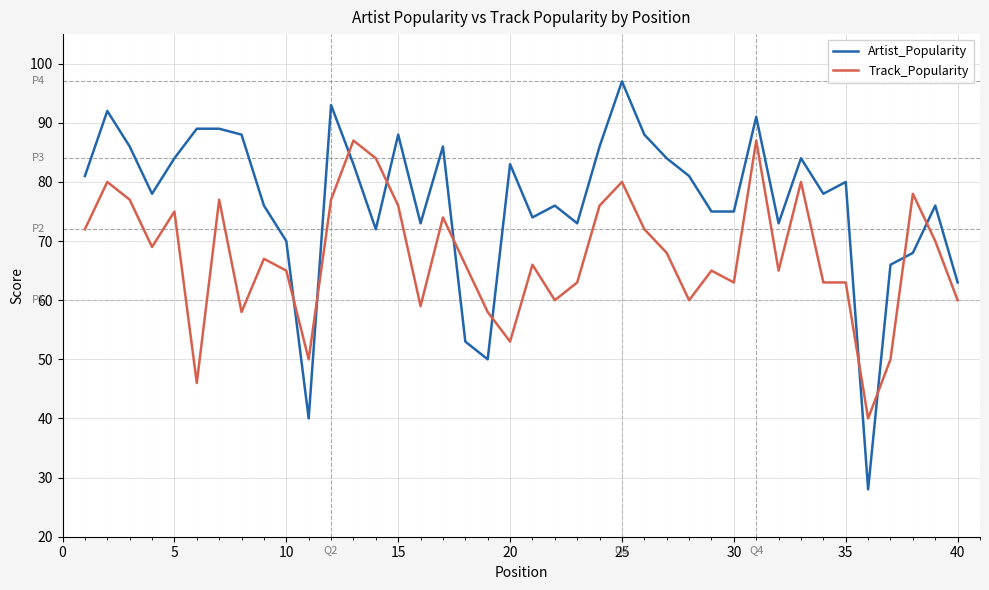

What is the difference between the maximum and minimum values in the Artist_Popularity series?

69